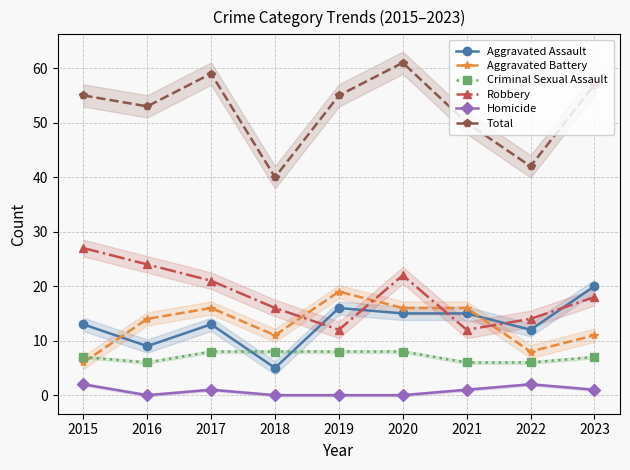

Between 2022 and 2019, which is larger?

2019